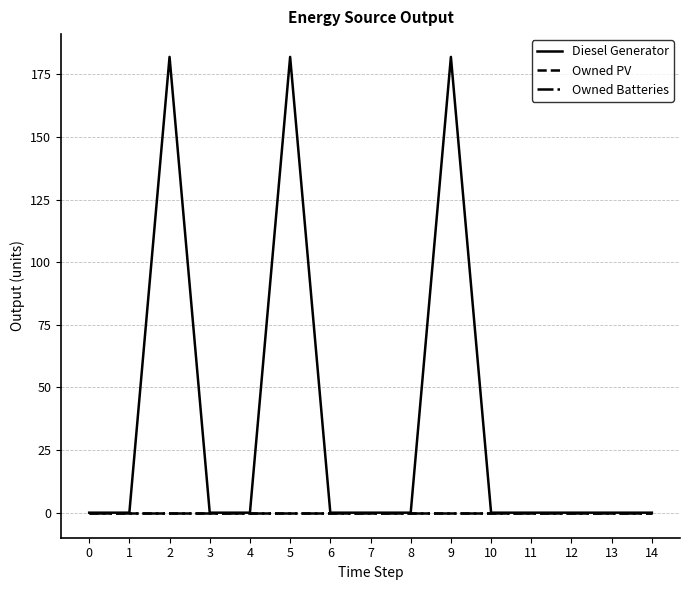

True or false: Owned Batteries and Owned PV cross at least once.

False